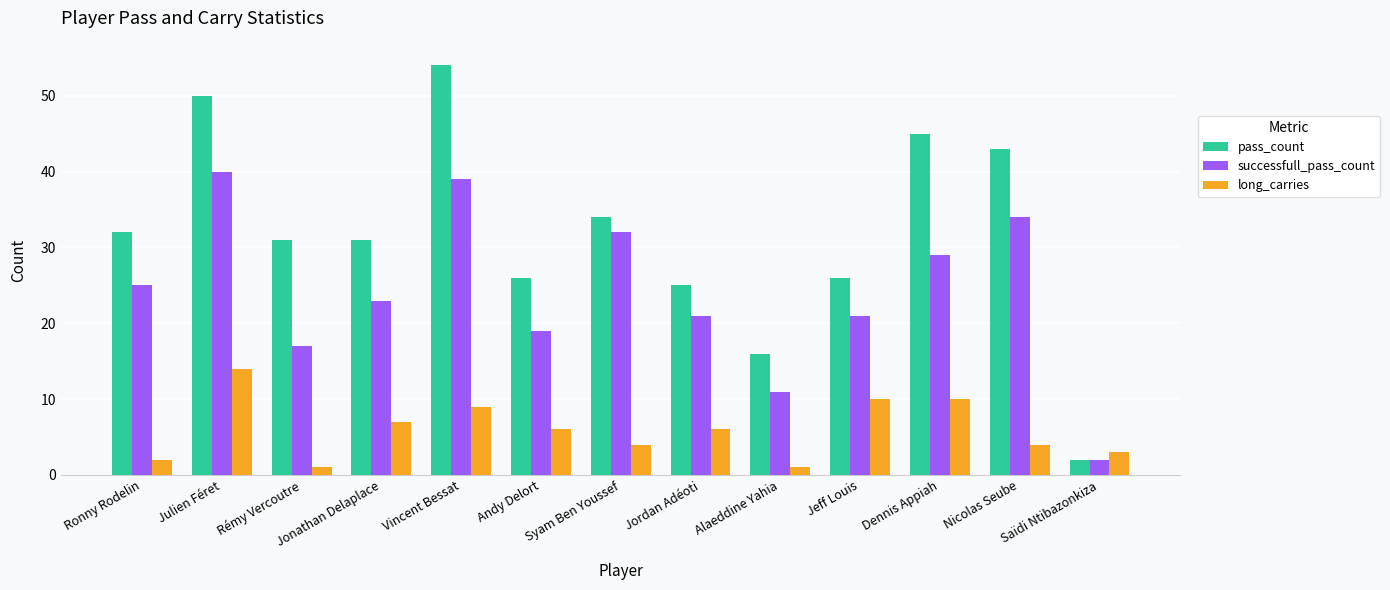

Read the long_carries value at Julien Féret.

14